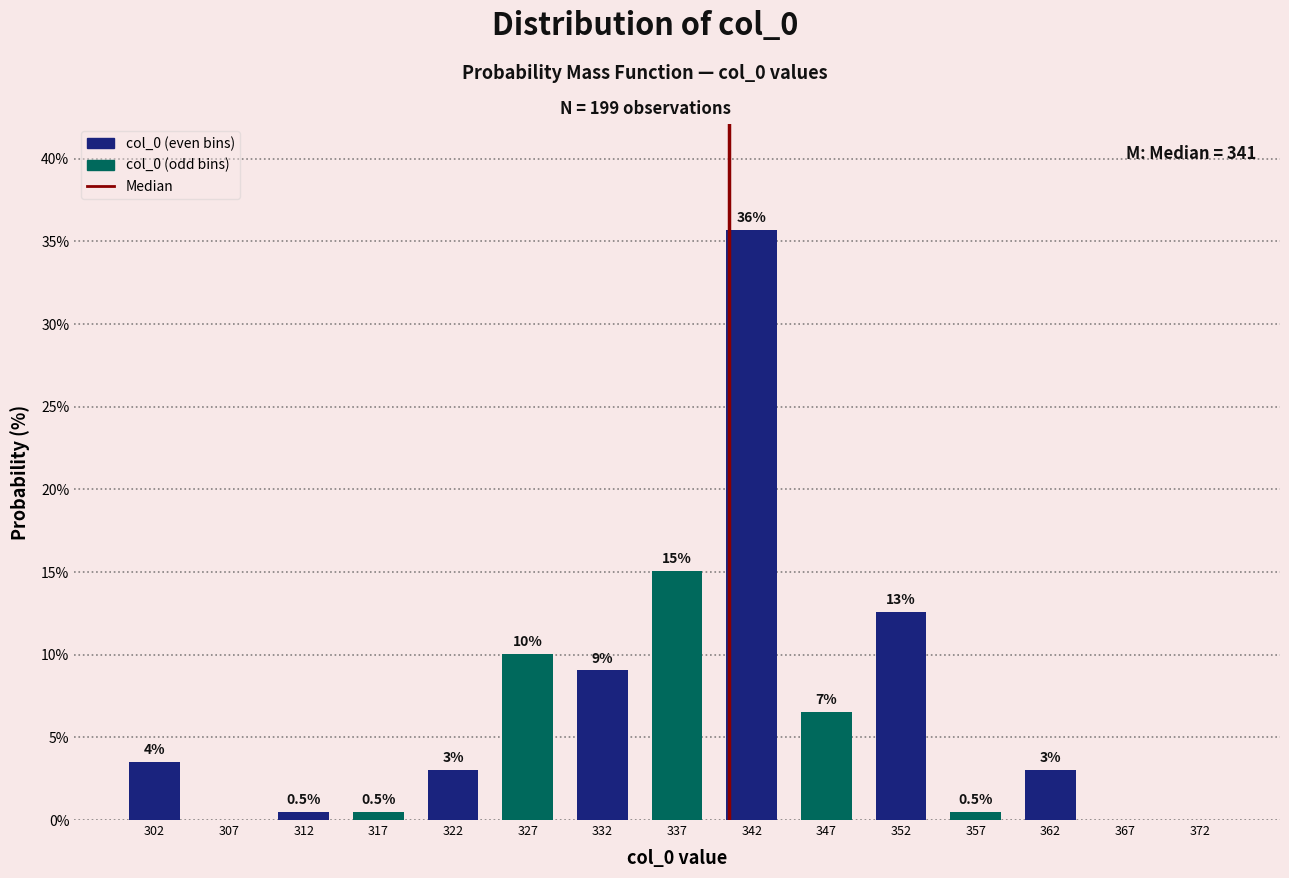

Over which range of the x-axis is the bar tallest?

340 to 345